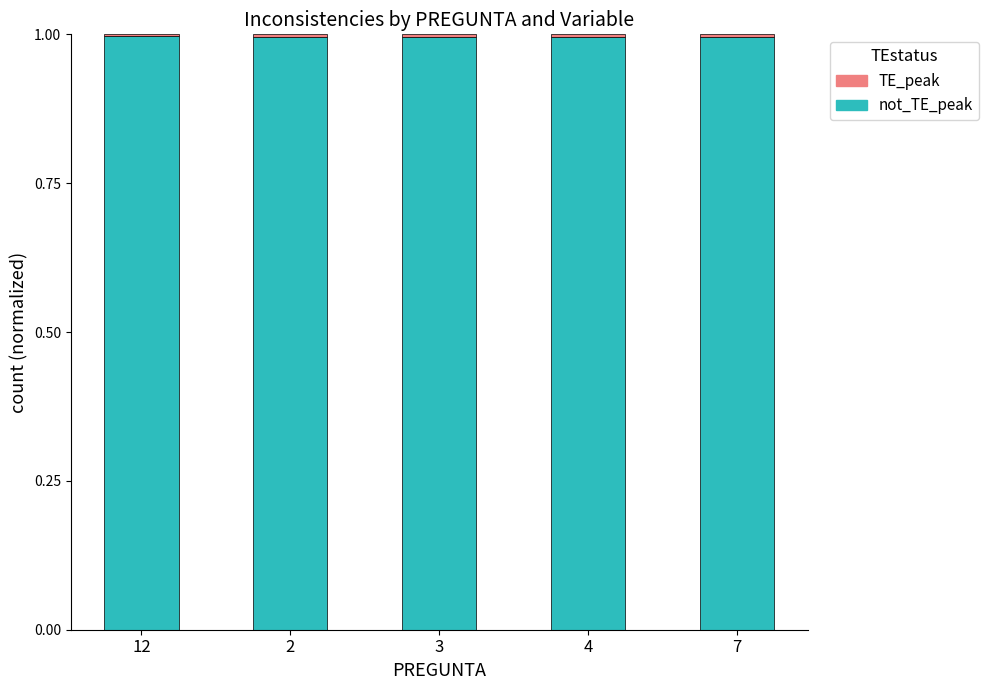

Count the number of categories in the chart.

5